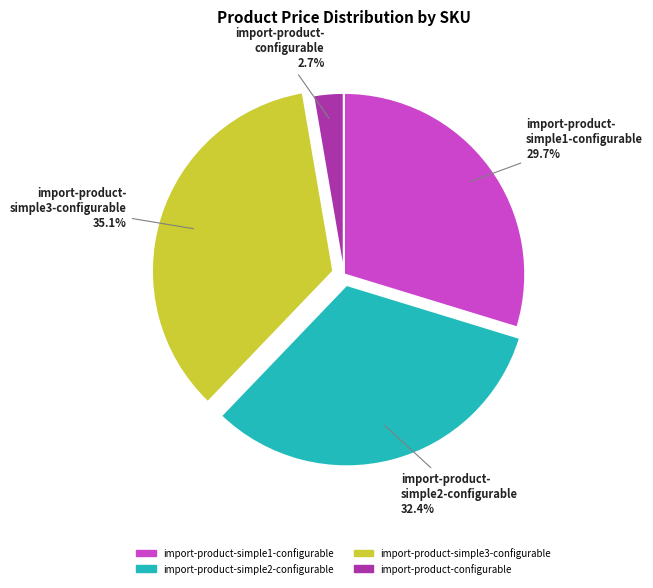

Approximately how many times larger is the value at import-product-simple1-configurable compared to import-product-simple2-configurable?

0.9